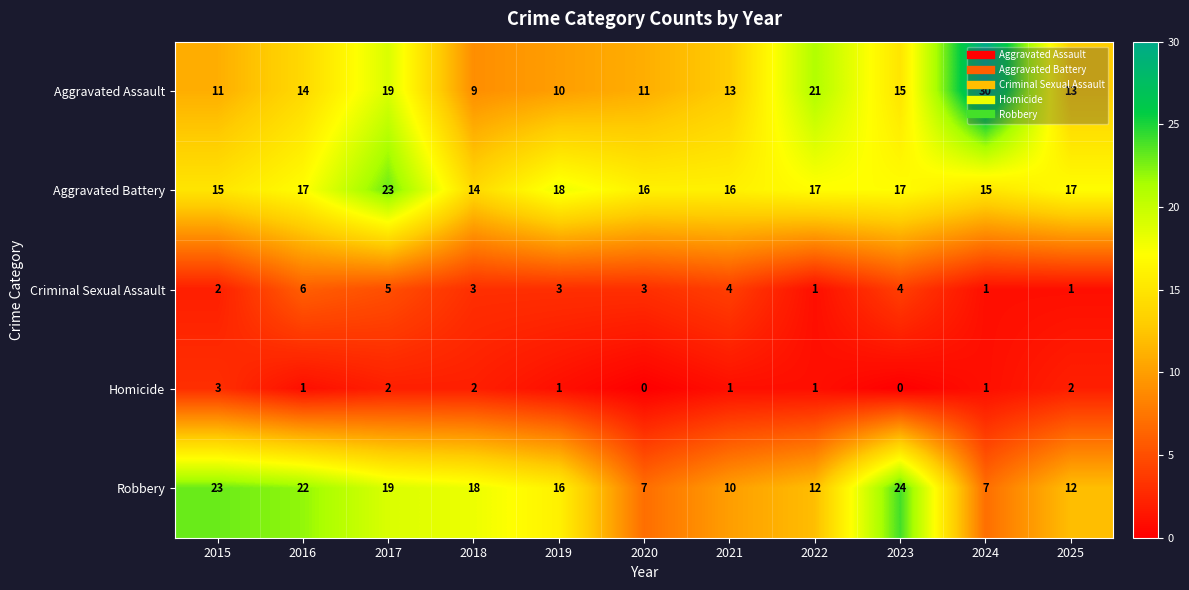

True or false: Criminal Sexual Assault has a value of 5 at 2021.

False